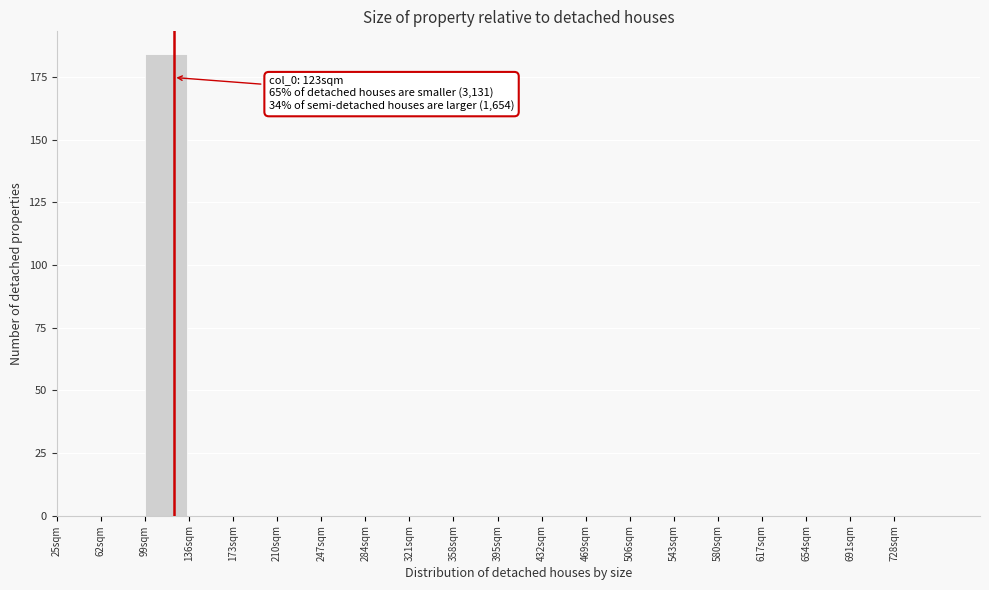

Which range on the x-axis has the tallest bar?

99 to 136